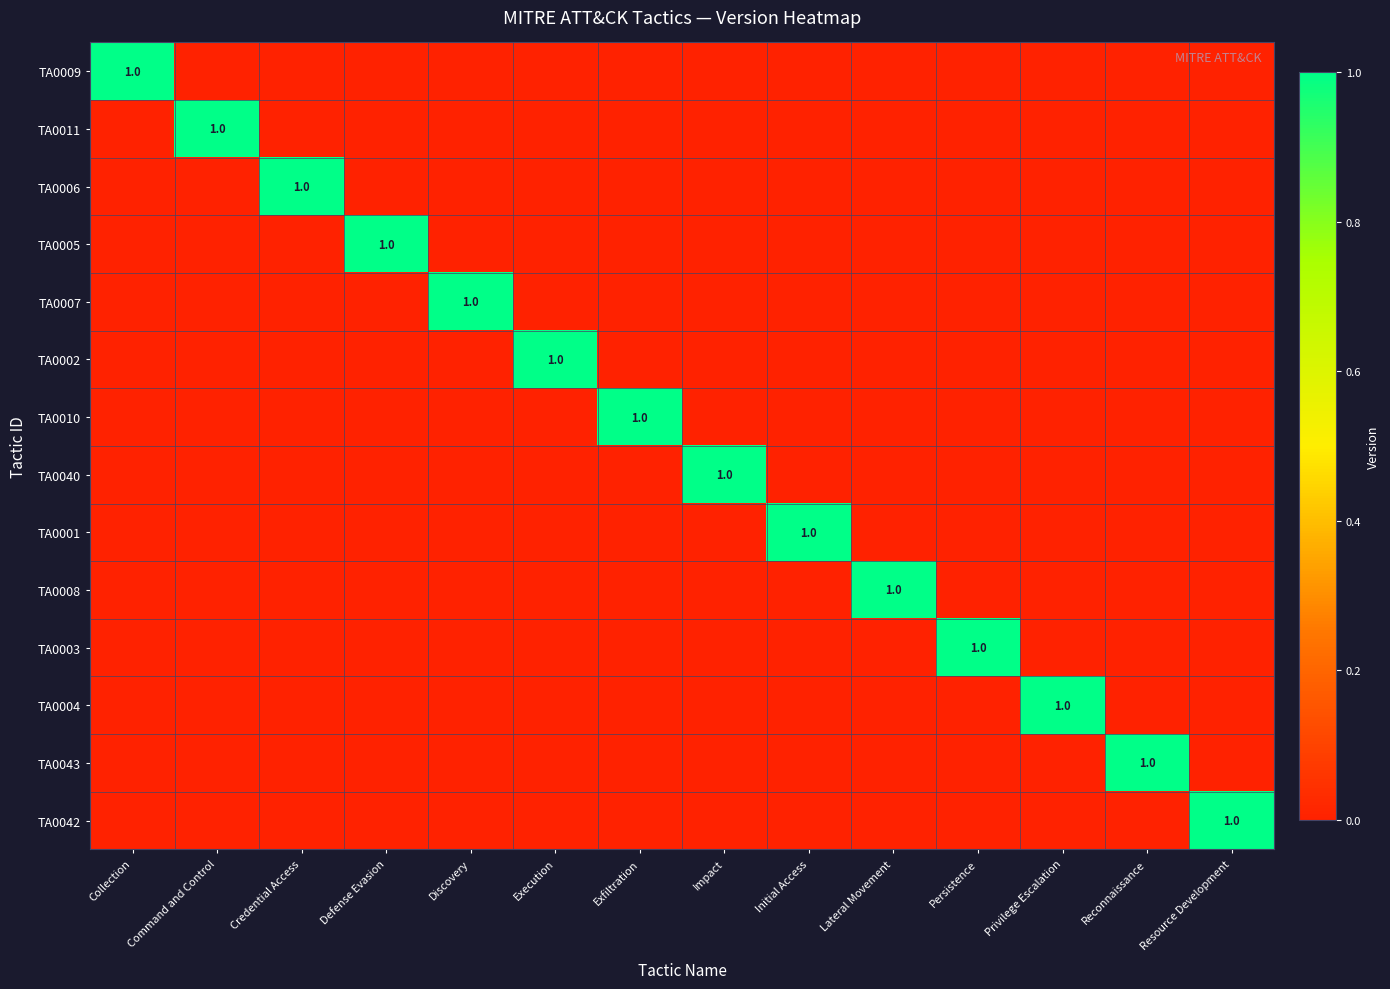

Is it true that TA0011 equals 1 at Command and Control?

True